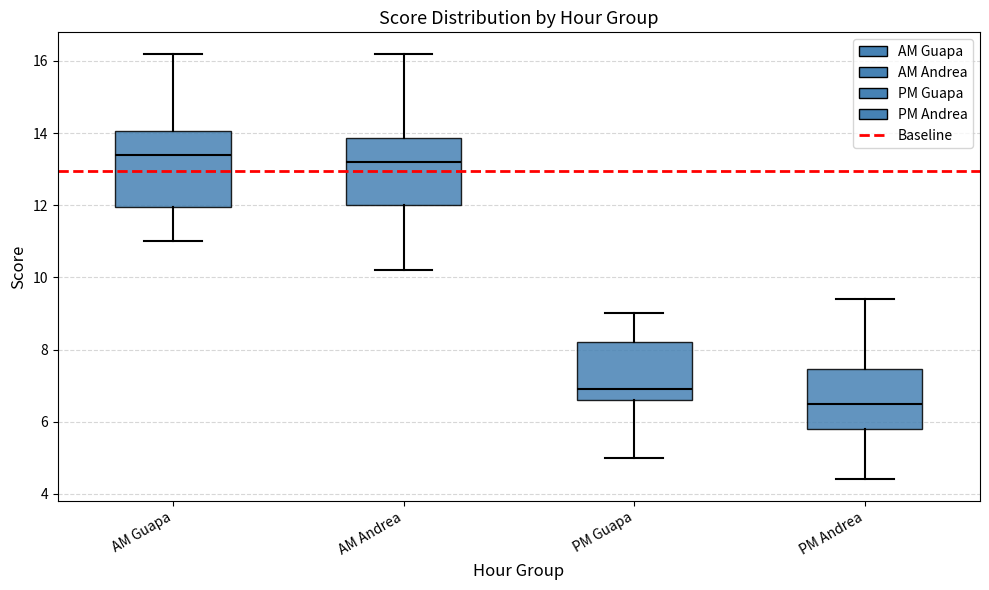

Reading left to right, transcribe this box plot: for each box, give where its median line is, the range the box spans, and where its two whiskers end, as read against the y-axis. The values are not printed on the chart, so give them approximately, as read against the axis.

AM Guapa: median 13.4, box 12.0 to 14.0, whiskers 11.0 to 16.2
AM Andrea: median 13.2, box 12.0 to 13.8, whiskers 10.2 to 16.2
PM Guapa: median 7.0, box 6.6 to 8.2, whiskers 5.0 to 9.0
PM Andrea: median 6.6, box 5.8 to 7.4, whiskers 4.4 to 9.4